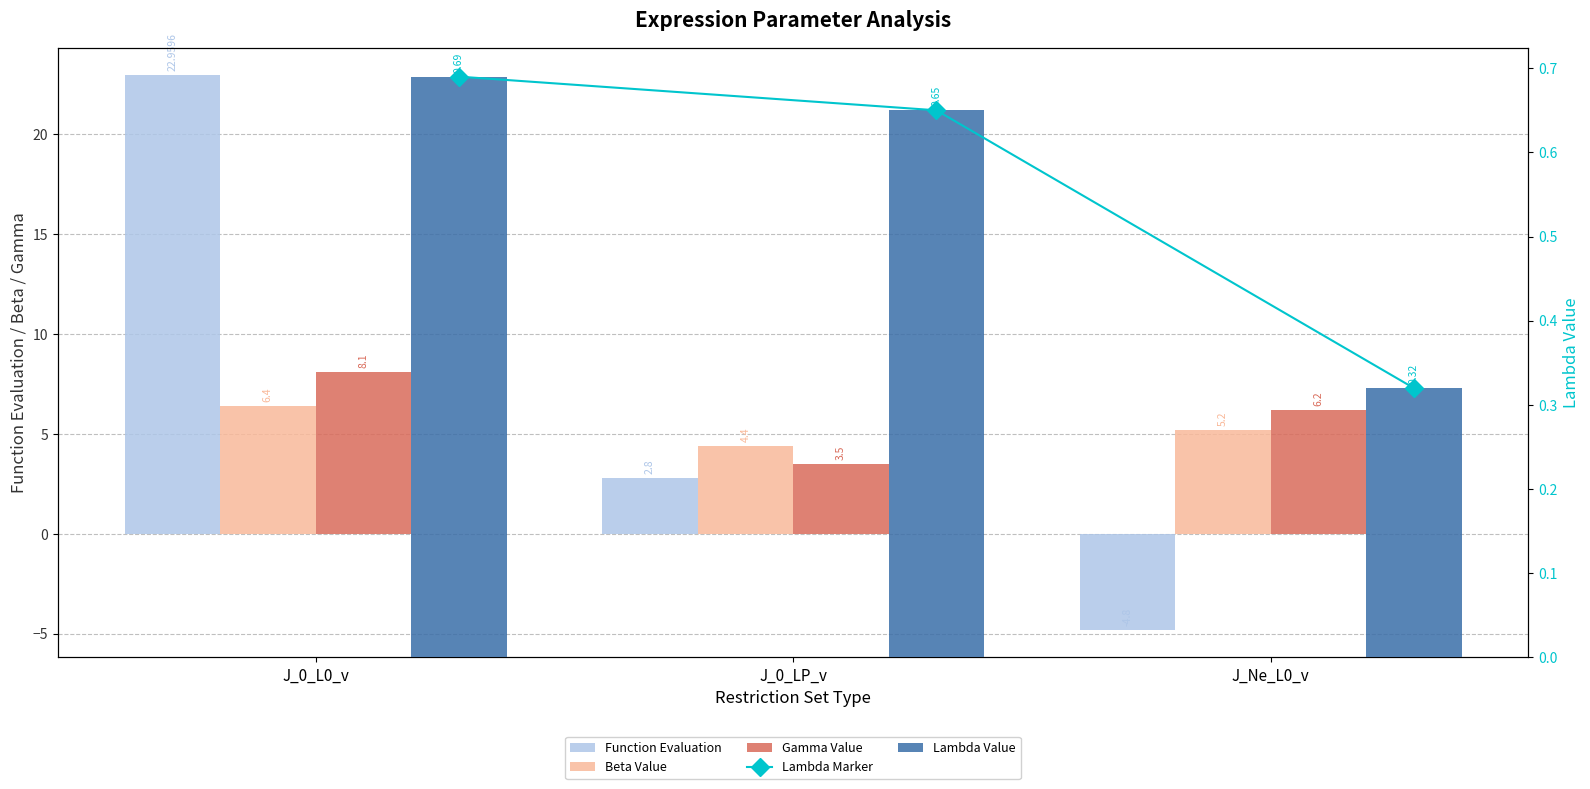

How many groups of bars are there?

3